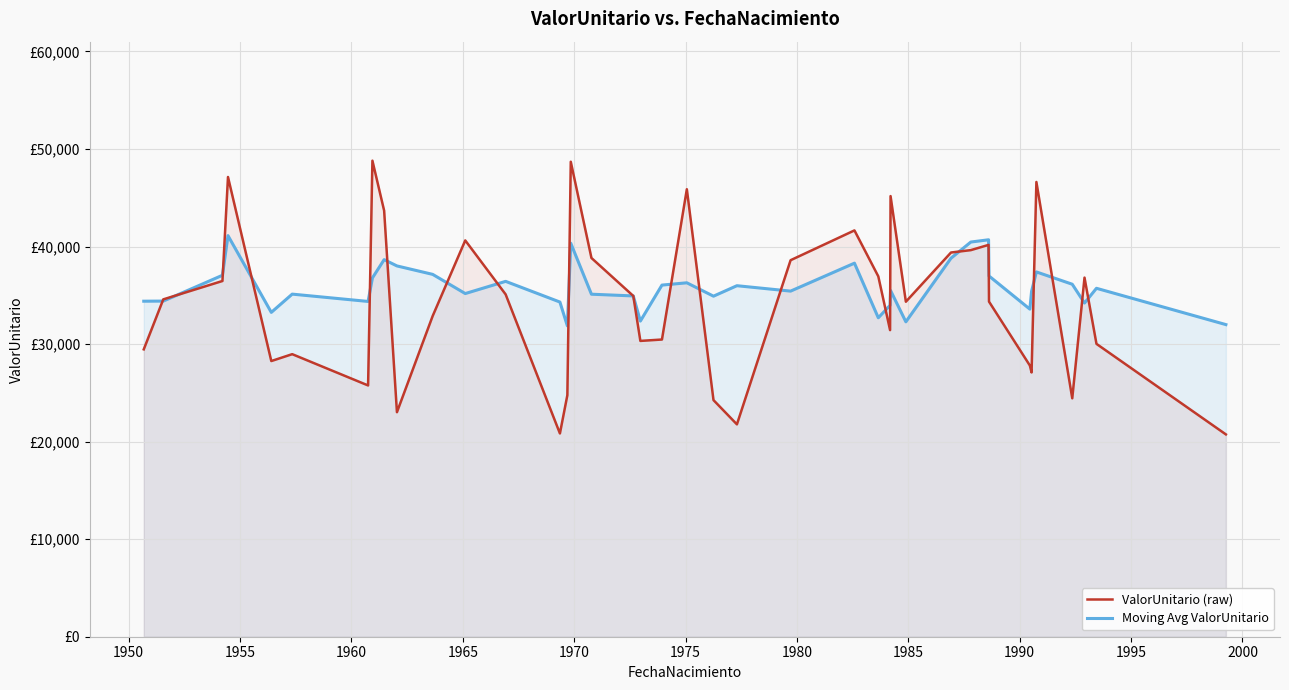

The value of Moving Avg ValorUnitario at 21 is 10848.6. True or false?

False